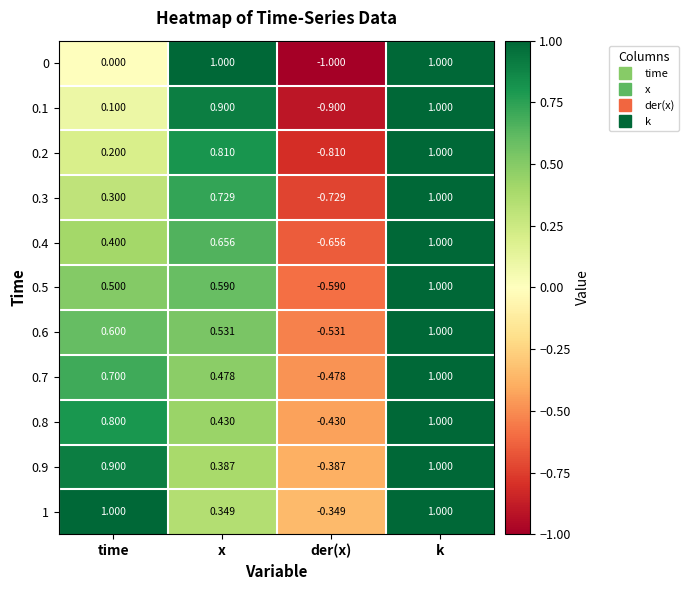

At der(x), list the series in order from largest to smallest.

1, 0.9, 0.8, 0.7, 0.6, 0.5, 0.4, 0.3, 0.2, 0.1, 0